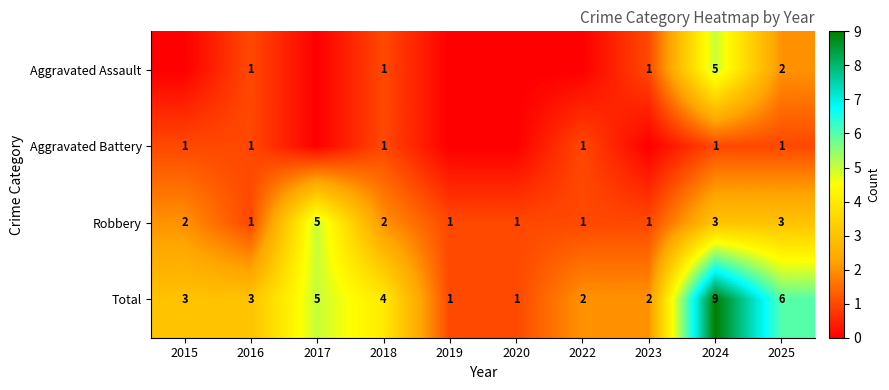

What is the difference between the highest and lowest values at 2017?

5